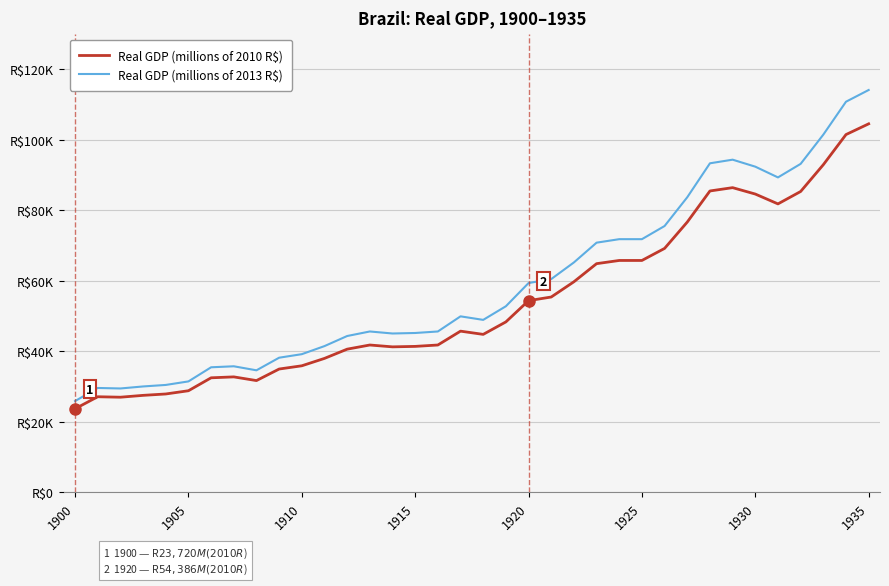

Does the chart display data point markers on the line(s)?

No